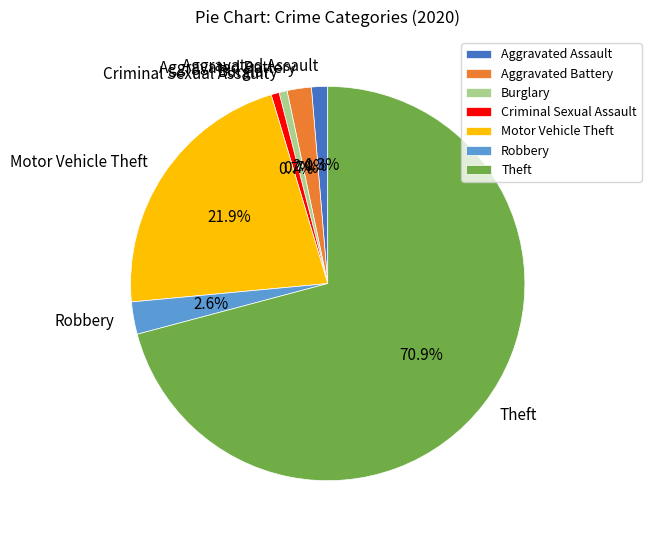

How much of the chart is everything except Criminal Sexual Assault?

99.3%